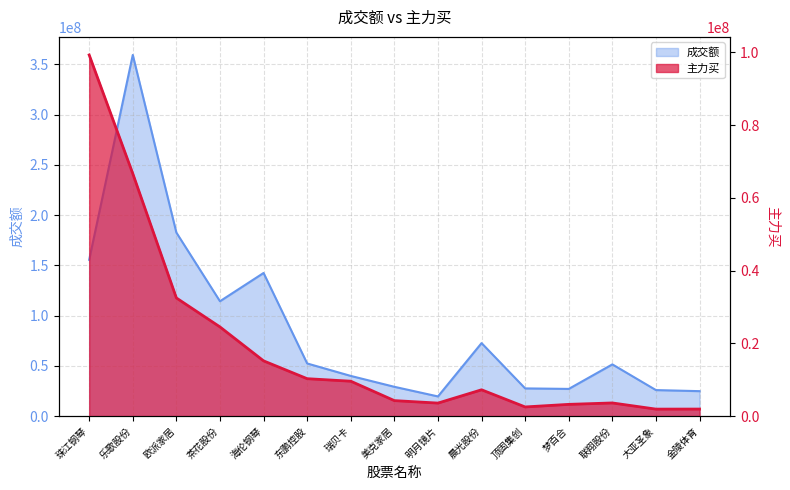

At how many categories does at least one series exceed 335826384?

1